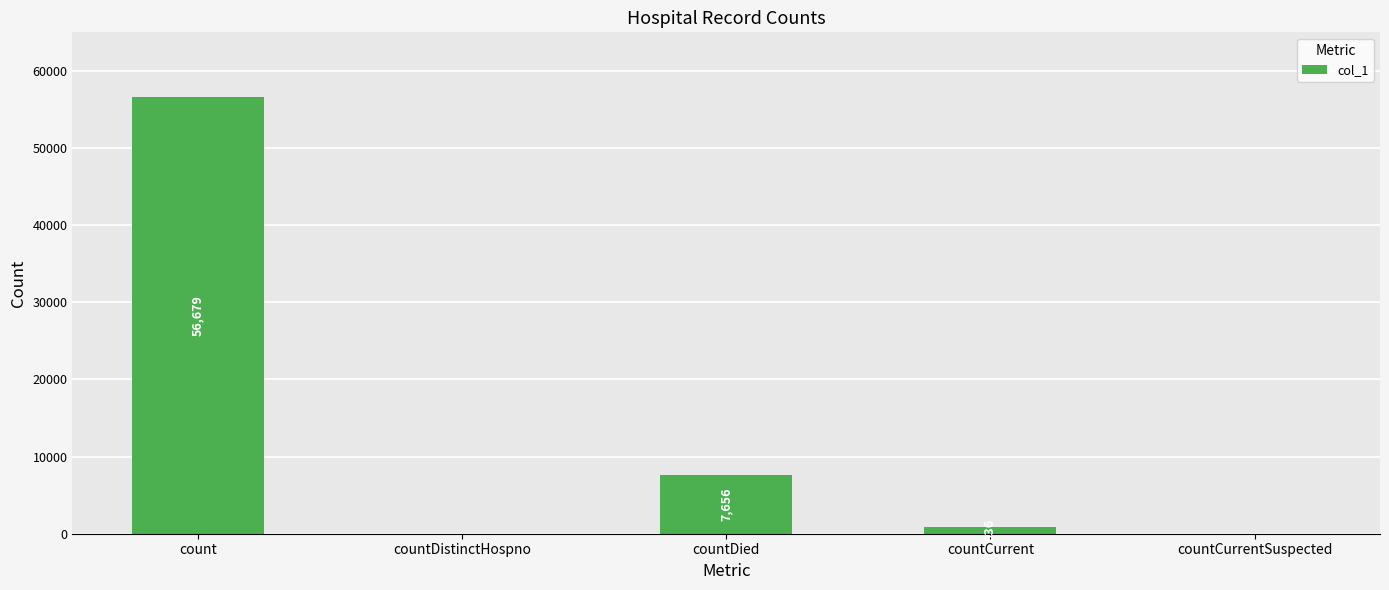

What is the sum of all values?

65271